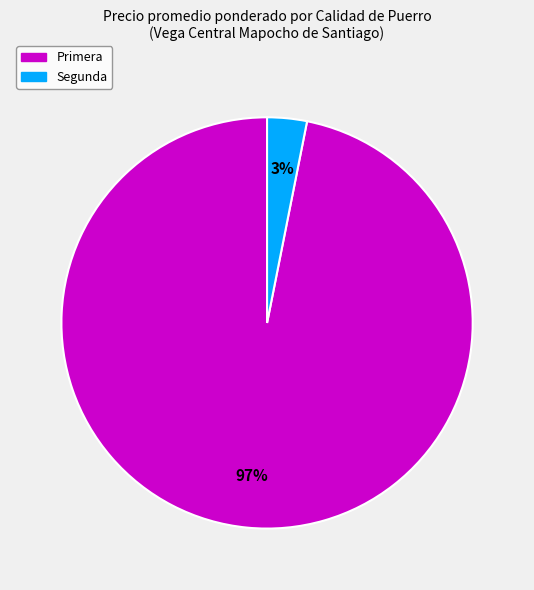

Rank the categories by value from lowest to highest.

Segunda, Primera